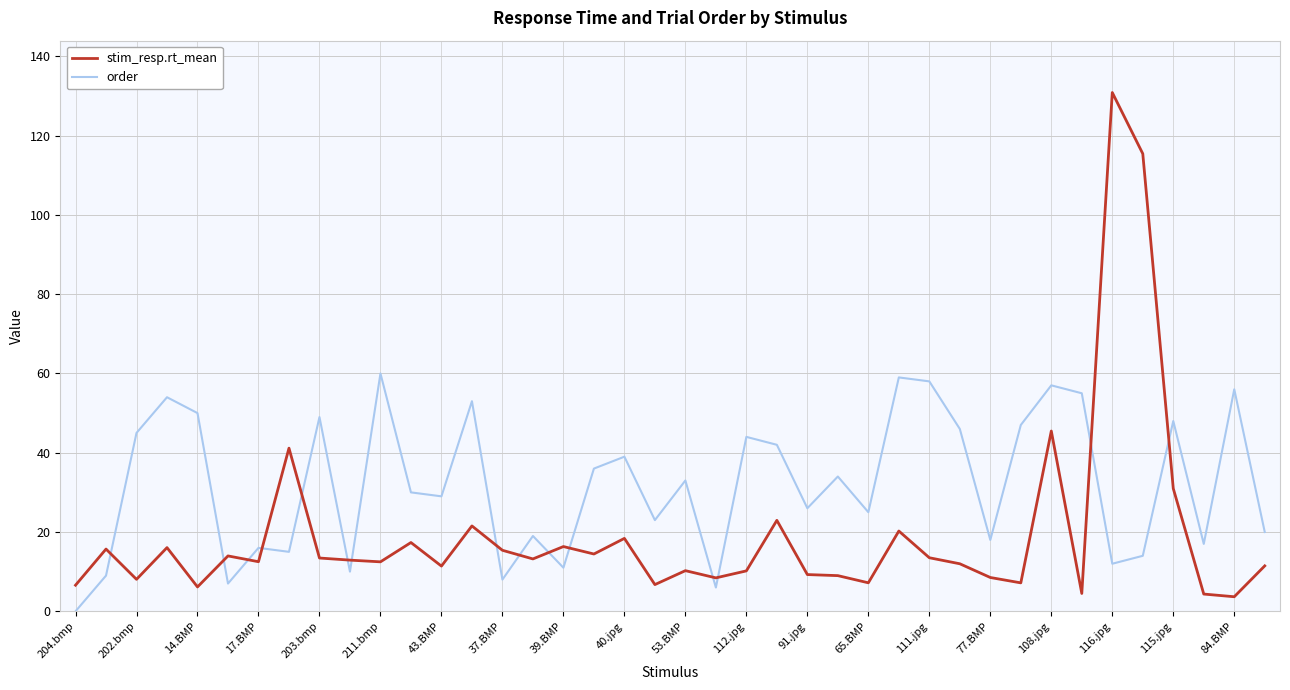

Which series has the largest total across all categories?

order